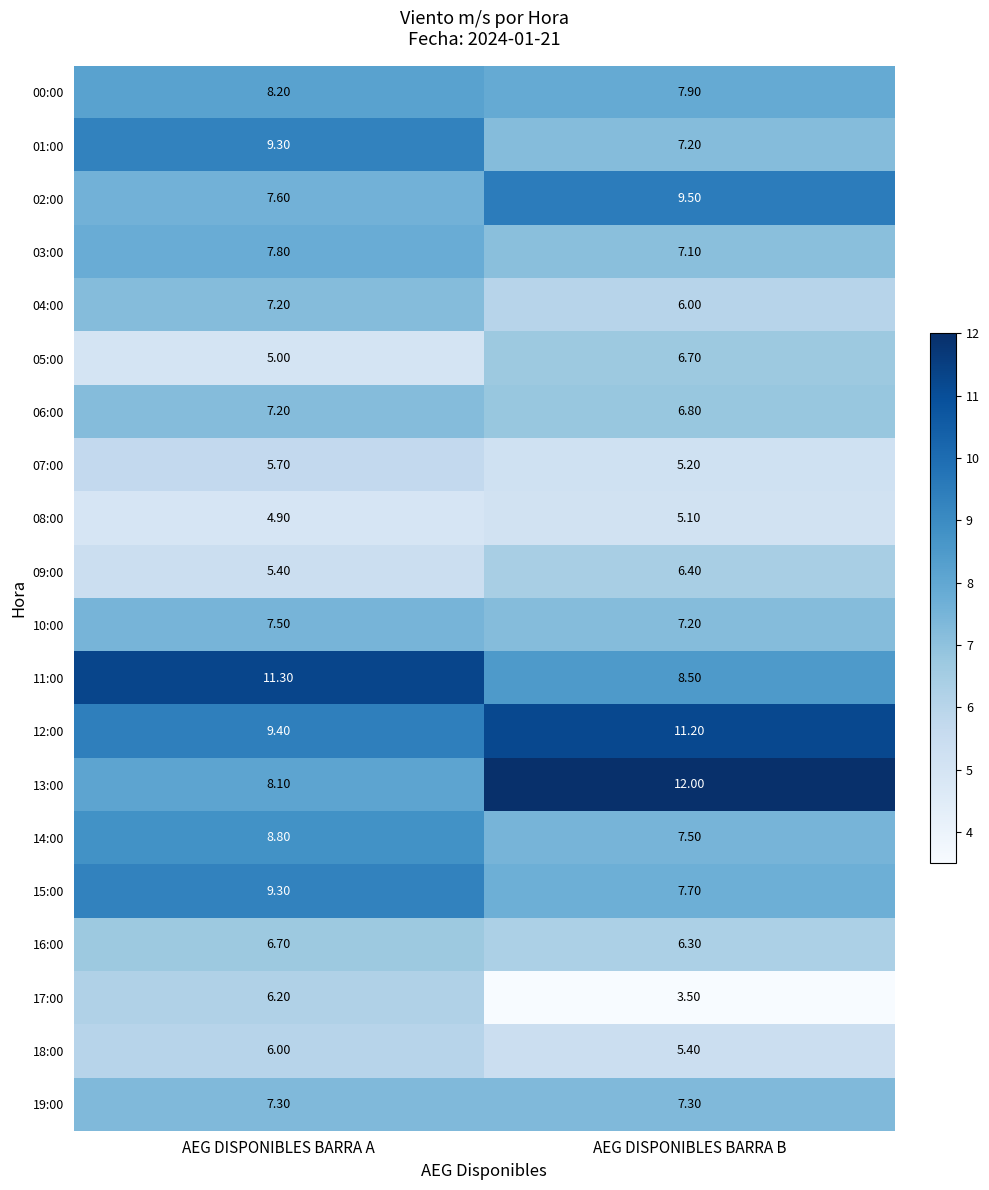

At which category is the sum across all series the highest?

AEG DISPONIBLES BARRA A